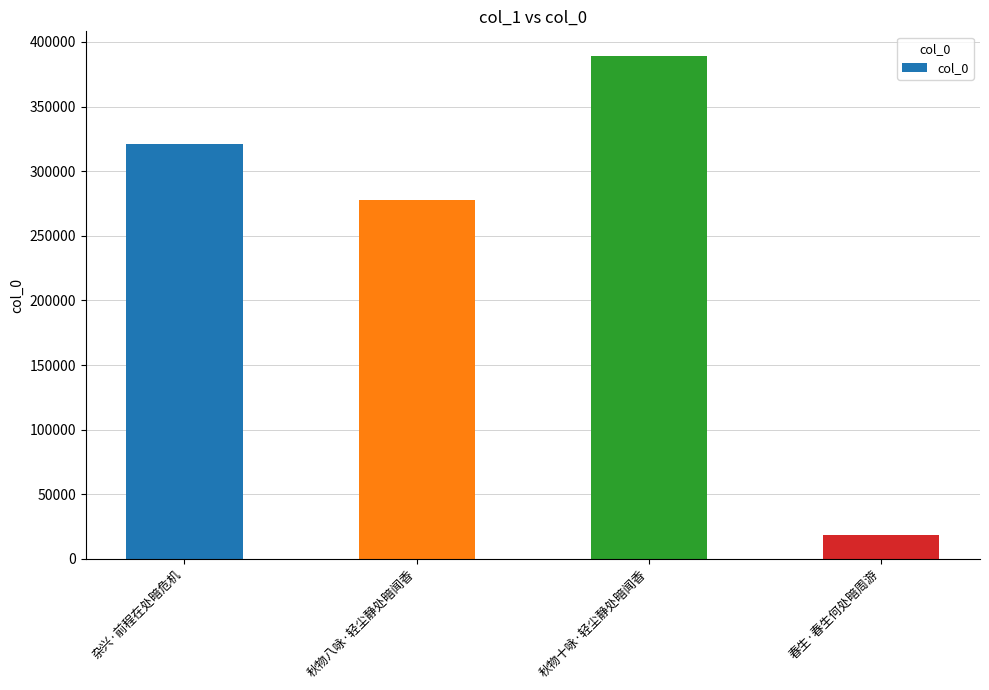

Are the bars grouped side by side (vs. stacked)?

No